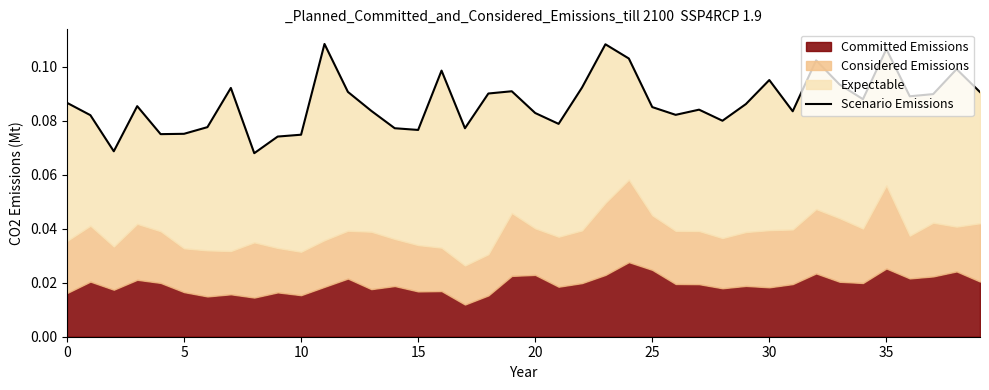

Reading left to right, extract all data points from this chart.

0.1	0.1	0.1	0.1	0.1	0.1	0.1	0.1	0.1	0.1	0.1	0.1	0.1	0.1	0.1	0.1	0.1	0.1	0.1	0.1	0.1	0.1	0.1	0.1	0.1	0.1	0.1	0.1	0.1	0.1	0.1	0.1	0.1	0.1	0.1	0.1	0.1	0.1	0.1	0.1